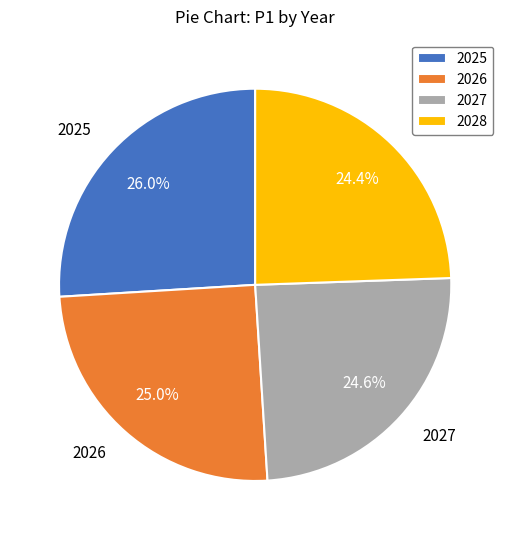

Does 2027 account for over 50% of the chart?

No